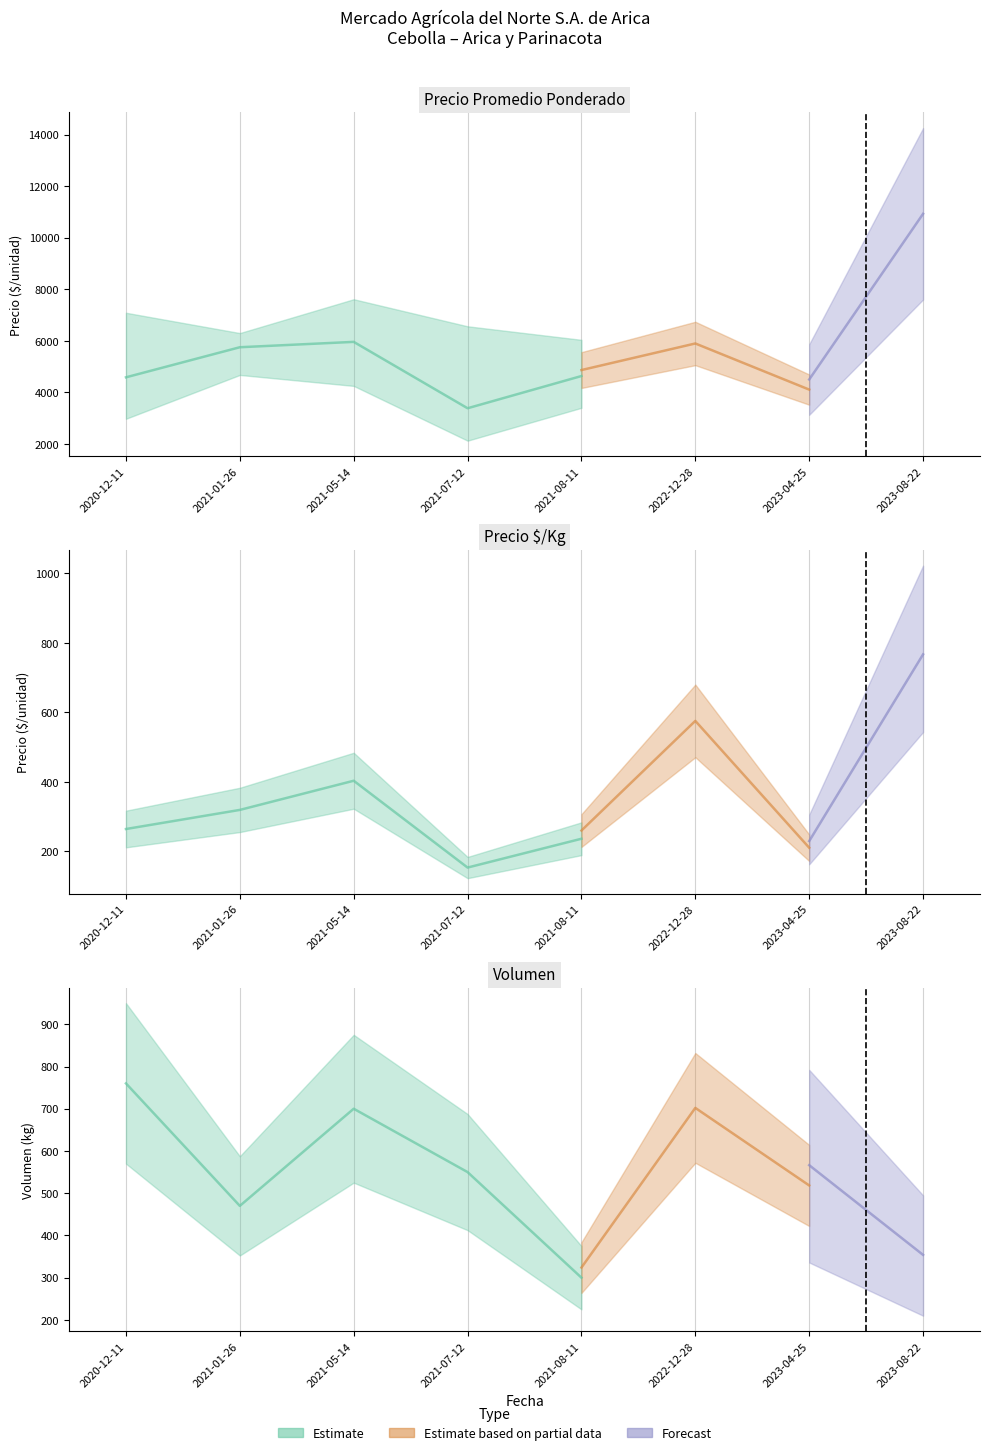

At how many categories does at least one series exceed 11897?

1